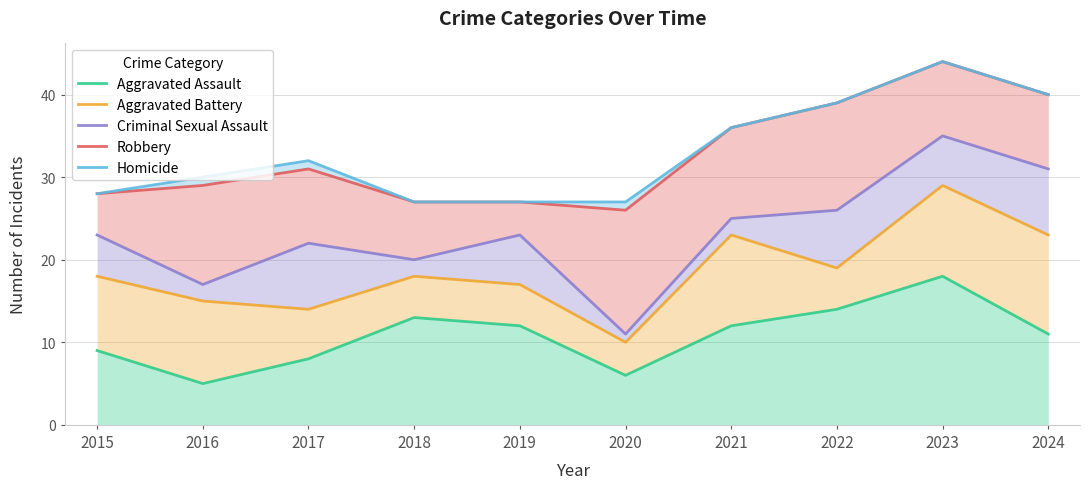

Which has a higher value, 2020 or 2017?

2017